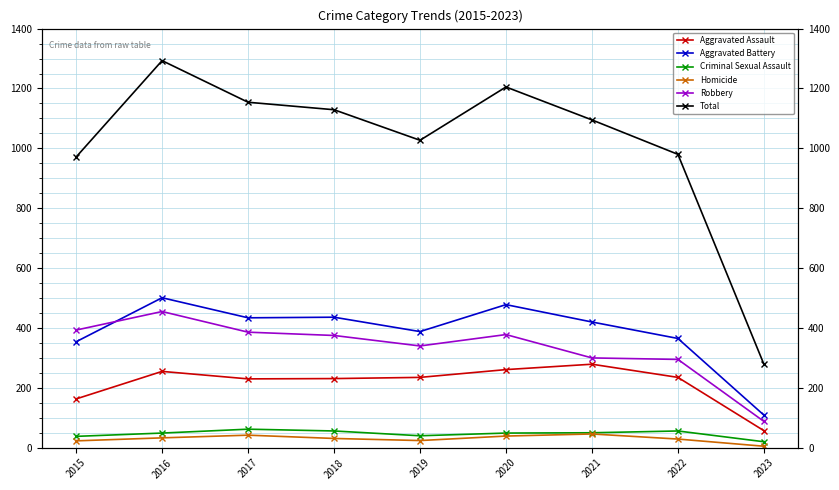

Reading left to right, list all the values displayed in this chart.

Aggravated Assault: 2015=163	2016=255	2017=230	2018=231	2019=235	2020=261	2021=279	2022=235	2023=57
Aggravated Battery: 2015=354	2016=501	2017=434	2018=436	2019=388	2020=478	2021=420	2022=365	2023=109
Criminal Sexual Assault: 2015=38	2016=49	2017=62	2018=56	2019=40	2020=49	2021=50	2022=56	2023=20
Homicide: 2015=23	2016=33	2017=42	2018=31	2019=24	2020=39	2021=46	2022=29	2023=5
Robbery: 2015=393	2016=455	2017=386	2018=375	2019=340	2020=378	2021=300	2022=295	2023=88
Total: 2015=971	2016=1293	2017=1154	2018=1129	2019=1027	2020=1205	2021=1095	2022=980	2023=279